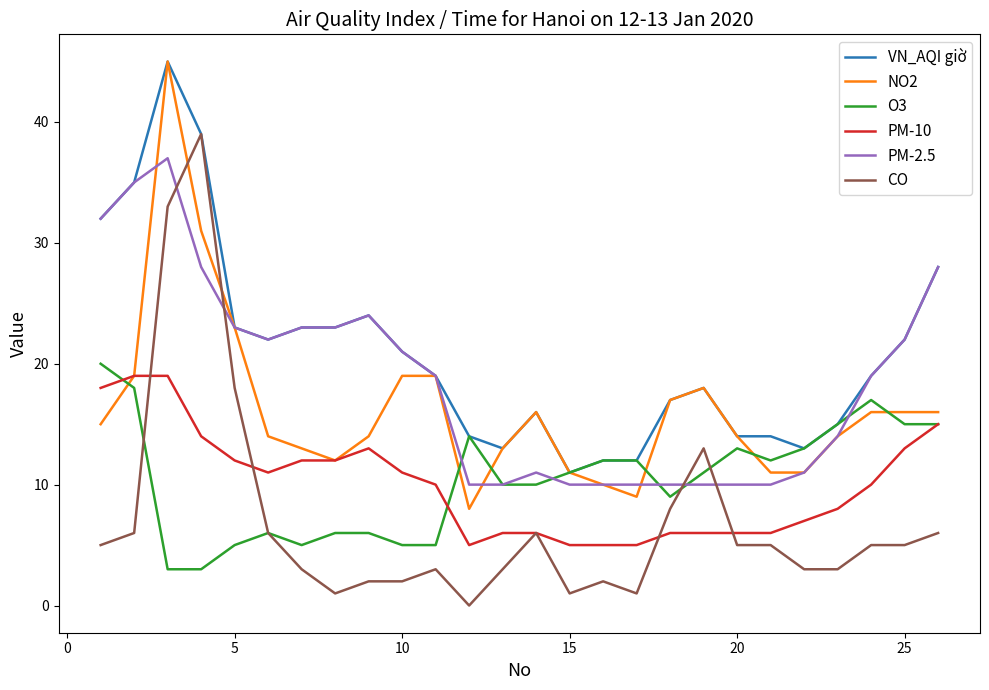

How many lines are shown in the chart?

6